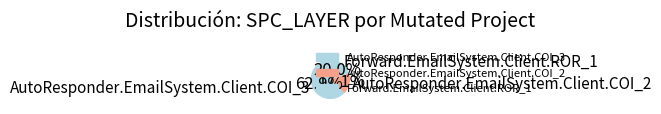

Rank the categories by value from lowest to highest.

AutoResponder.EmailSystem.Client.COI_2, Forward.EmailSystem.Client.ROR_1, AutoResponder.EmailSystem.Client.COI_3